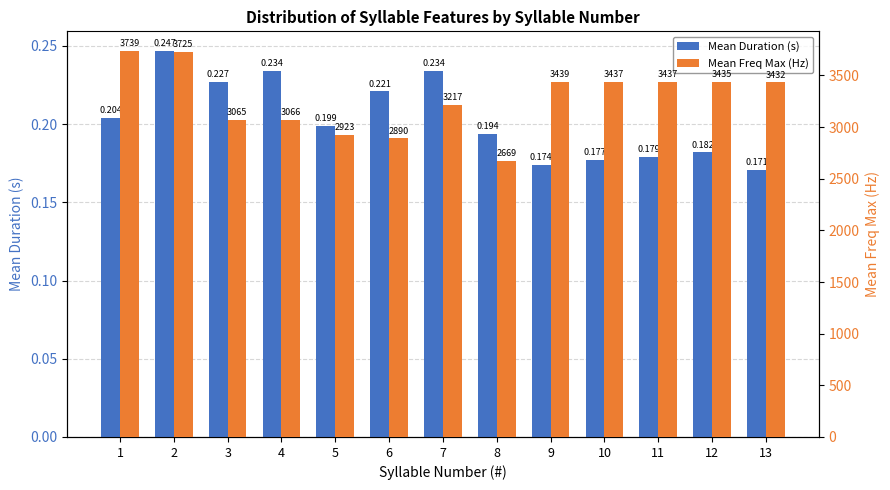

List the labels in order of Mean Duration (s) value, smallest first.

13, 9, 10, 11, 12, 8, 5, 1, 6, 3, 4, 7, 2